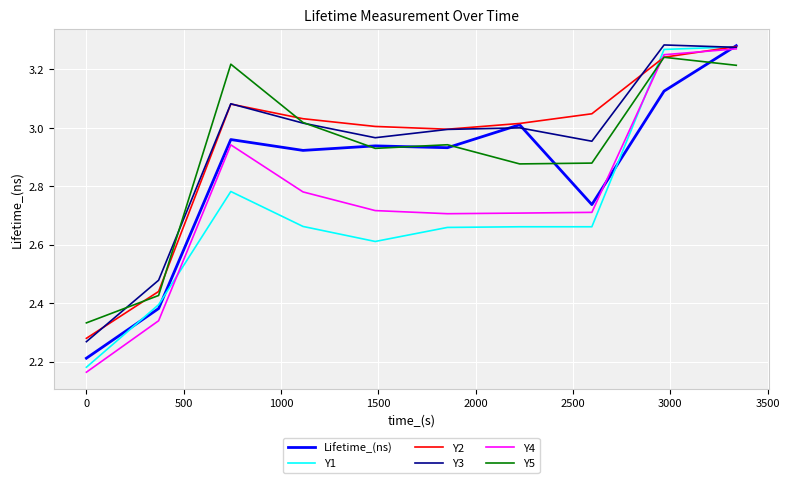

What is the lowest value of the Y2 series?

2.3